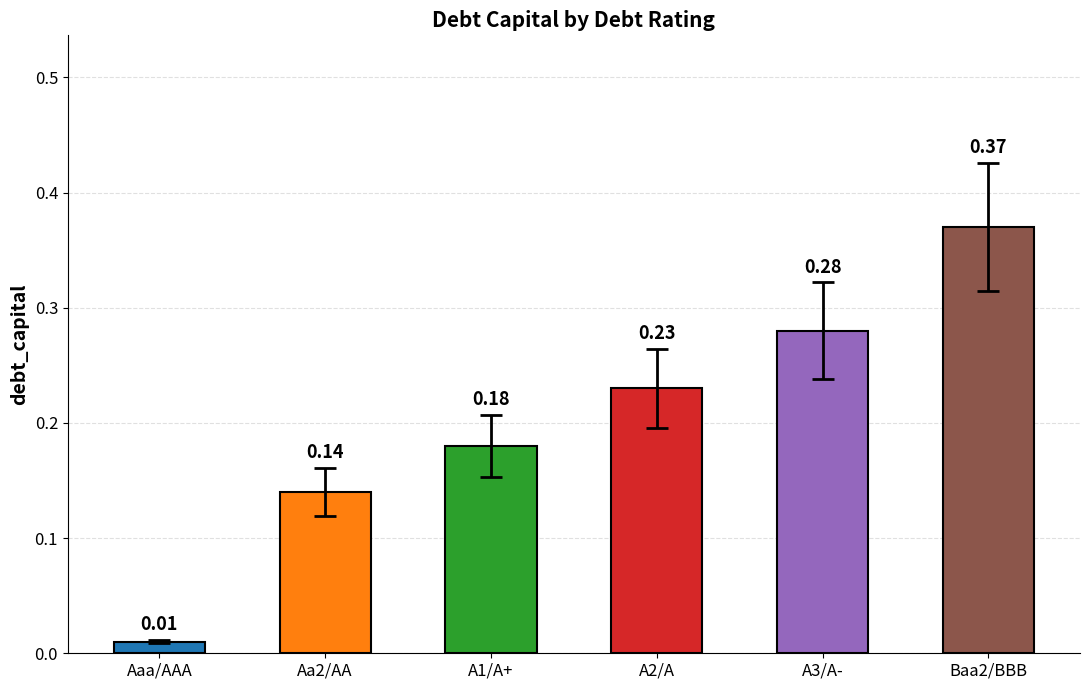

Between Aa2/AA and Aaa/AAA, which is larger?

Aa2/AA